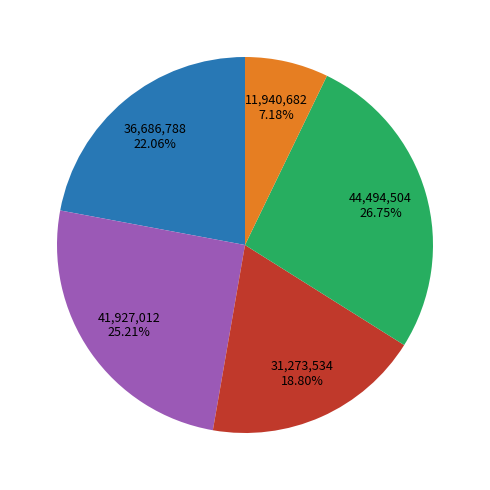

Is there a majority slice in this chart?

No